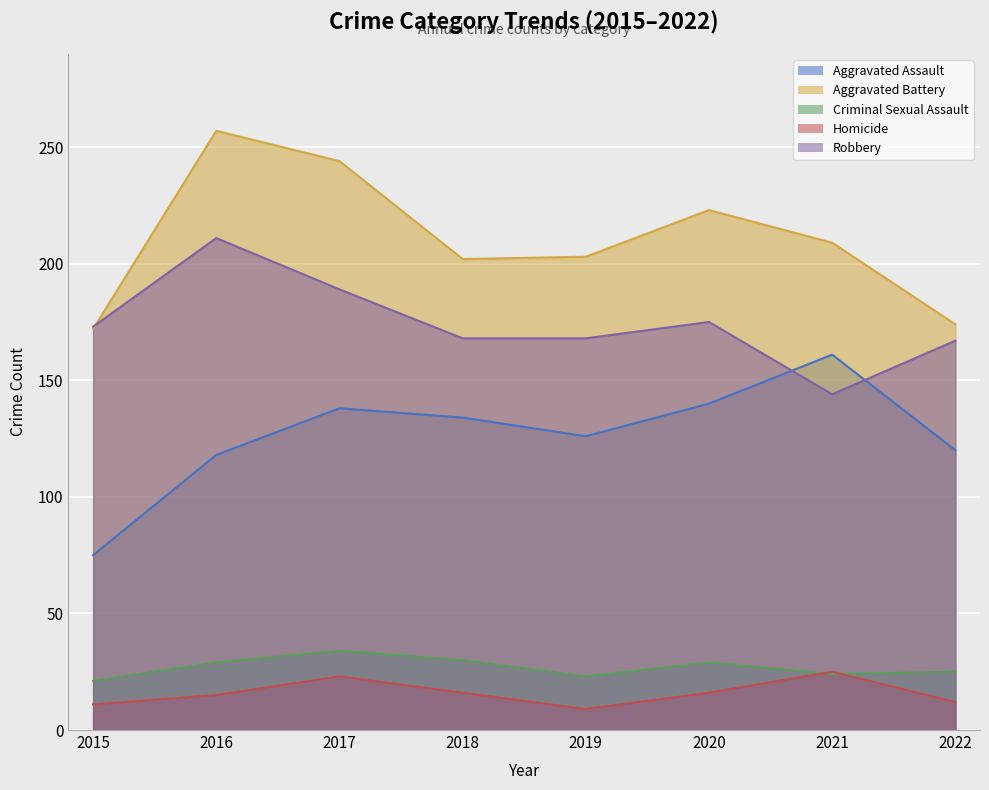

Is the value of Homicide at 2018 greater than the value of Aggravated Battery at 2019?

No